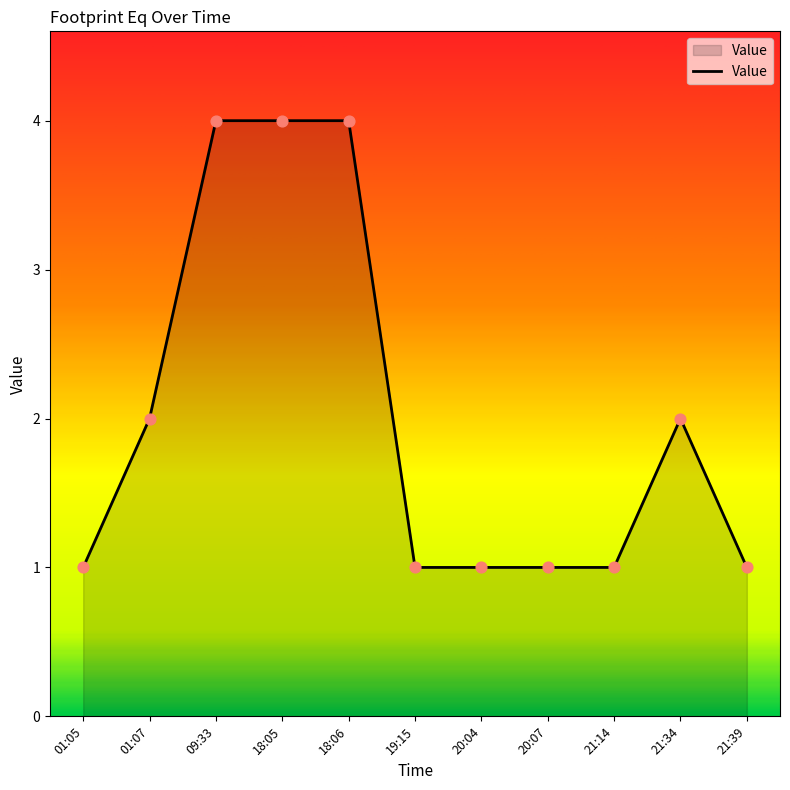

What is the change in value from 18:06 to 20:07?

-3